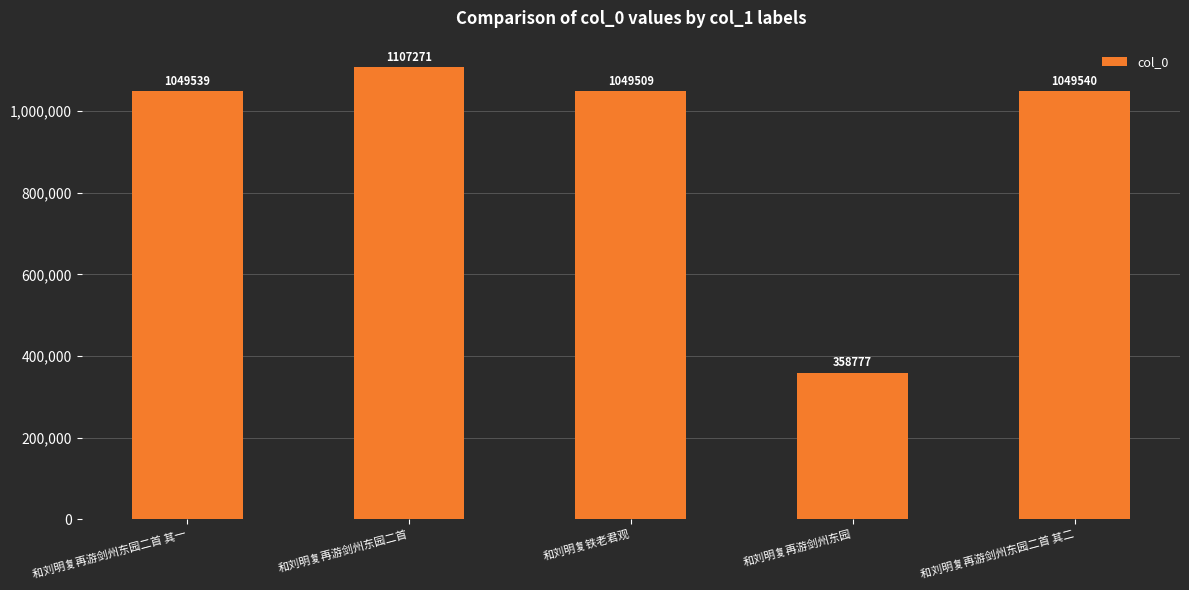

List the labels in order of value, largest first.

和刘明复再游剑州东园二首, 和刘明复再游剑州东园二首 其二, 和刘明复再游剑州东园二首 其一, 和刘明复铁老君观, 和刘明复再游剑州东园